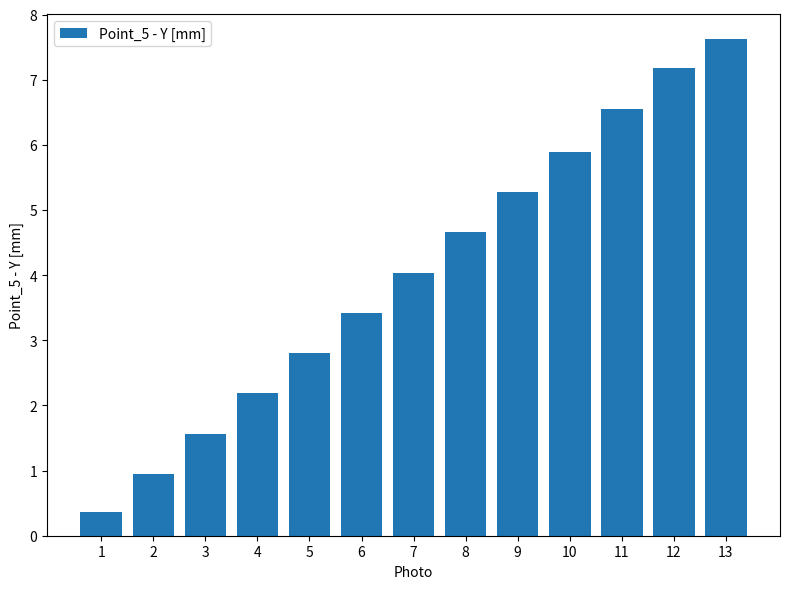

At which category does the chart reach its peak across all series?

13